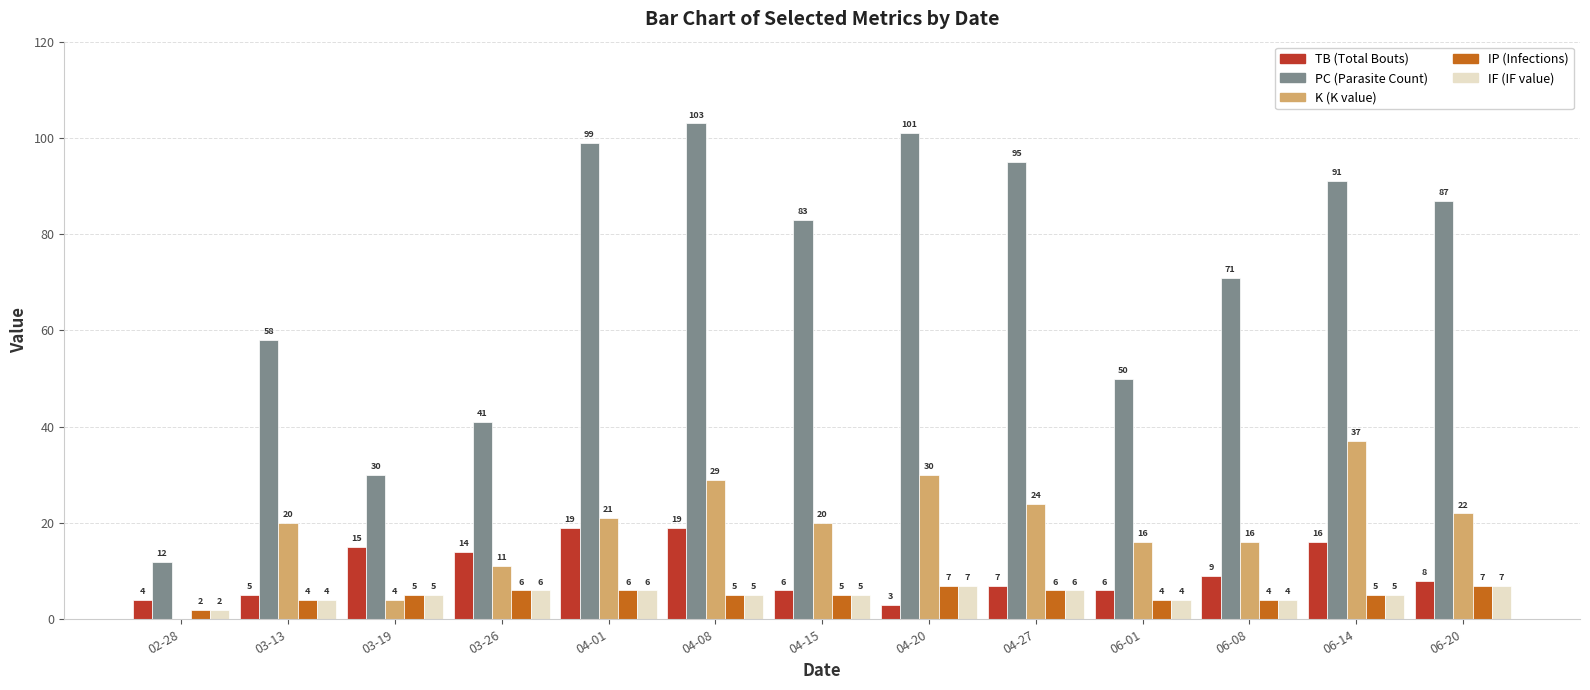

What is the total value across all series at 04-01?

151